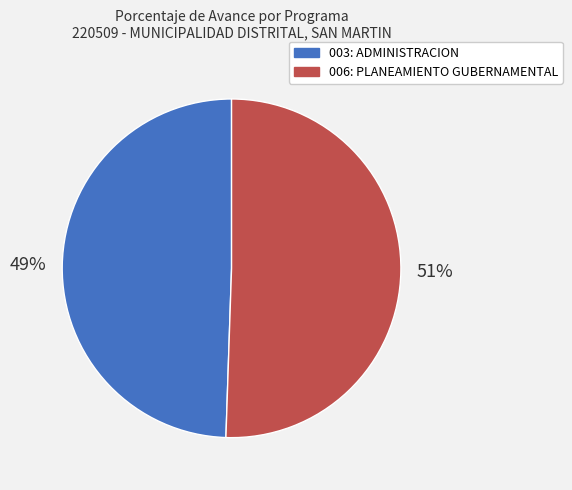

To the nearest percent, what percentage of the pie is 003: ADMINISTRACION?

49%